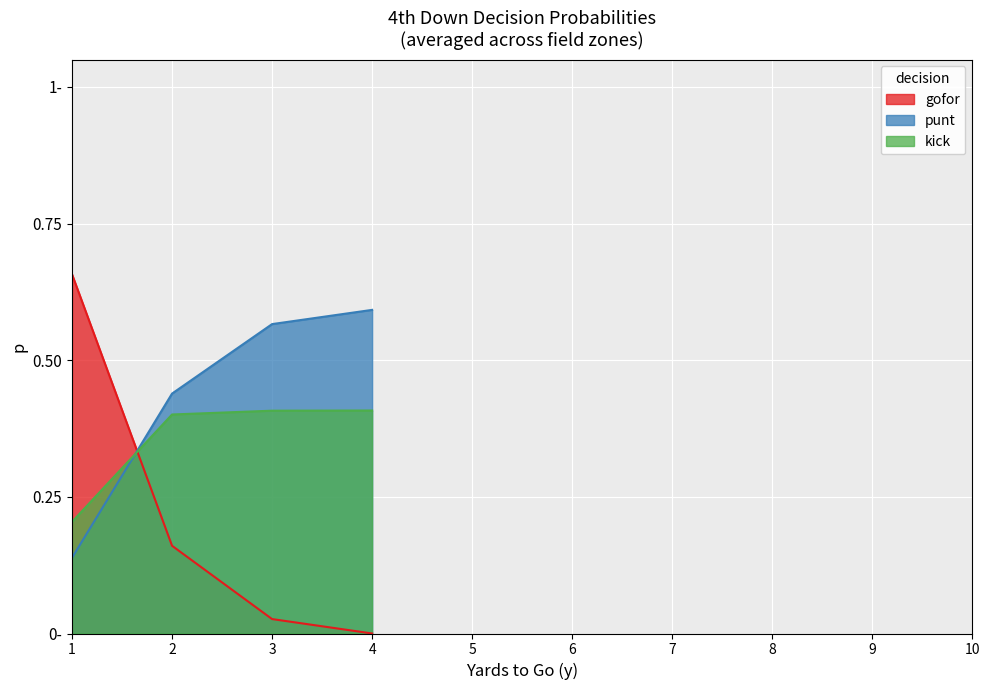

How many lines are shown in the chart?

3